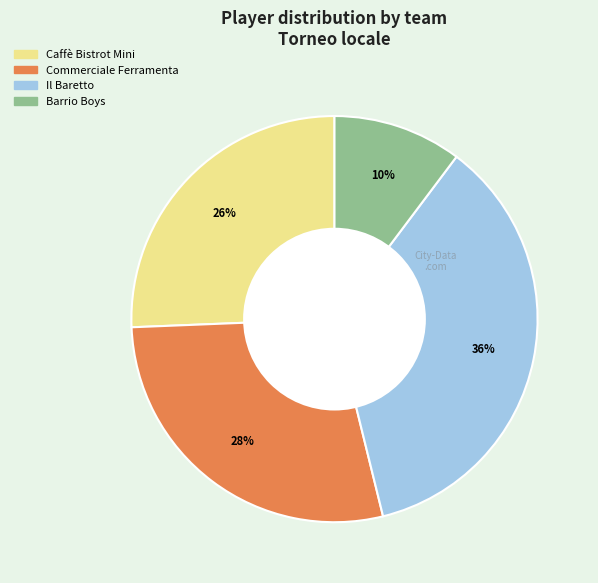

Is Caffè Bistrot Mini the majority of the pie?

No